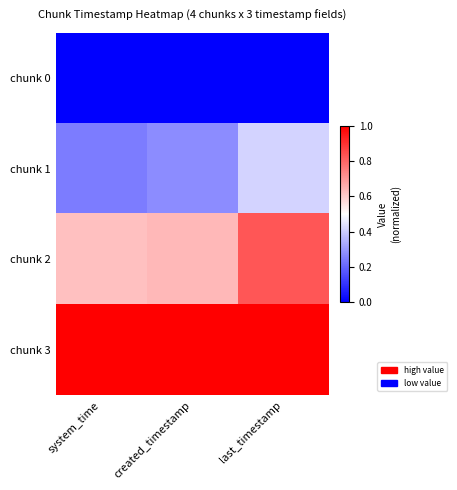

Which label corresponds to the largest value in the chart?

system_time